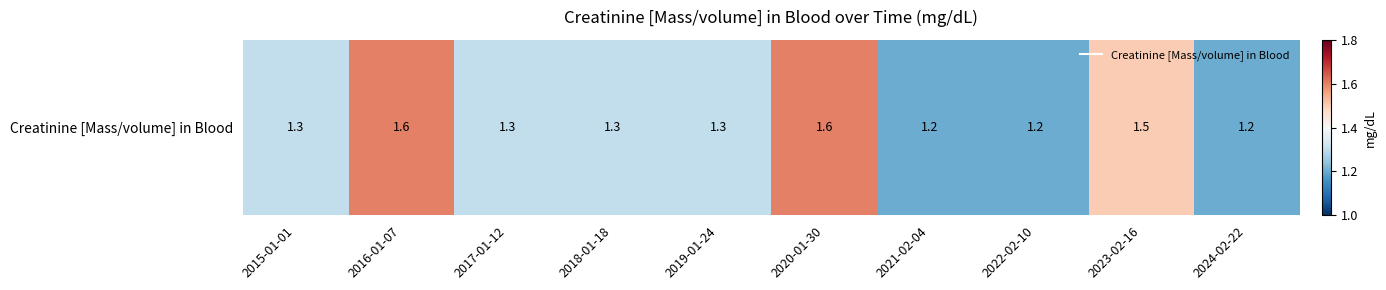

What is the sum of all values?

13.5